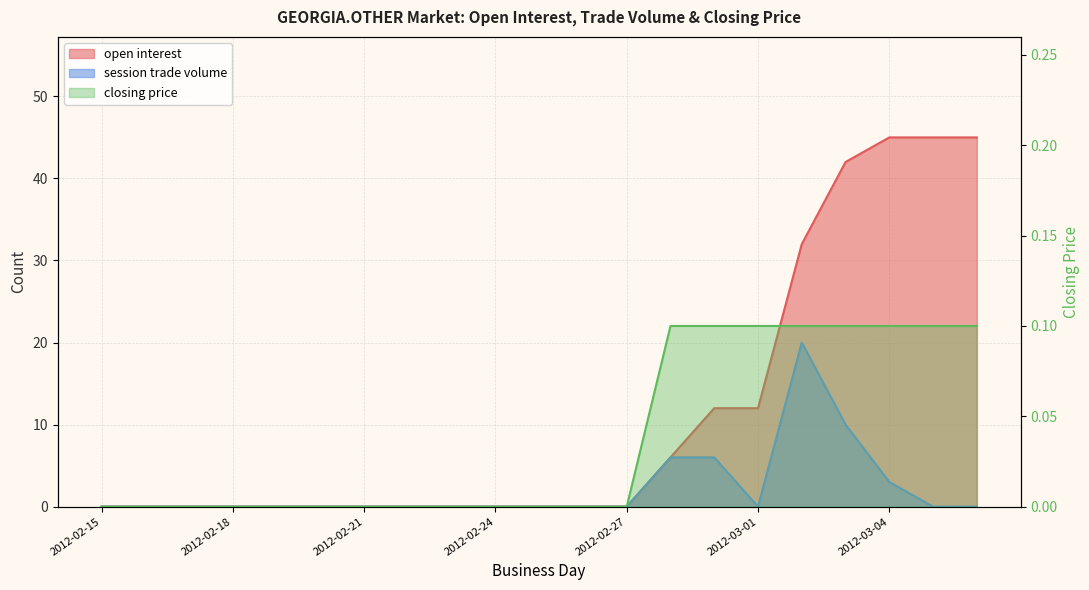

True or false: open interest has more than 1 interior local peaks.

False